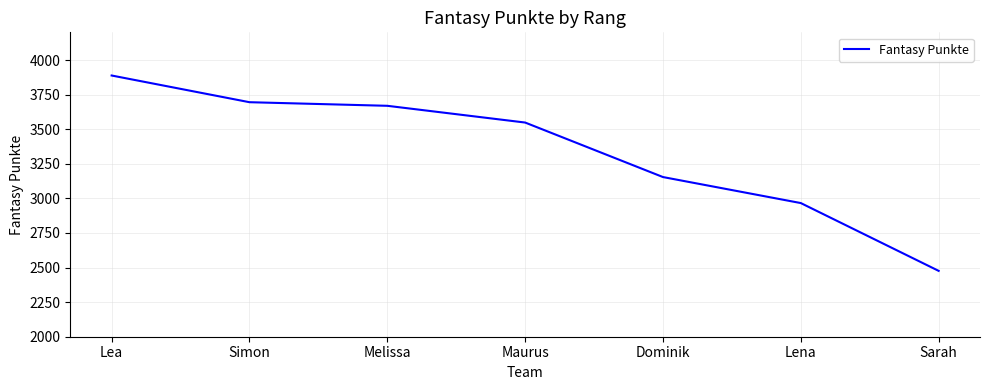

The chart shows a value of 1735 at Simon. True or false?

False